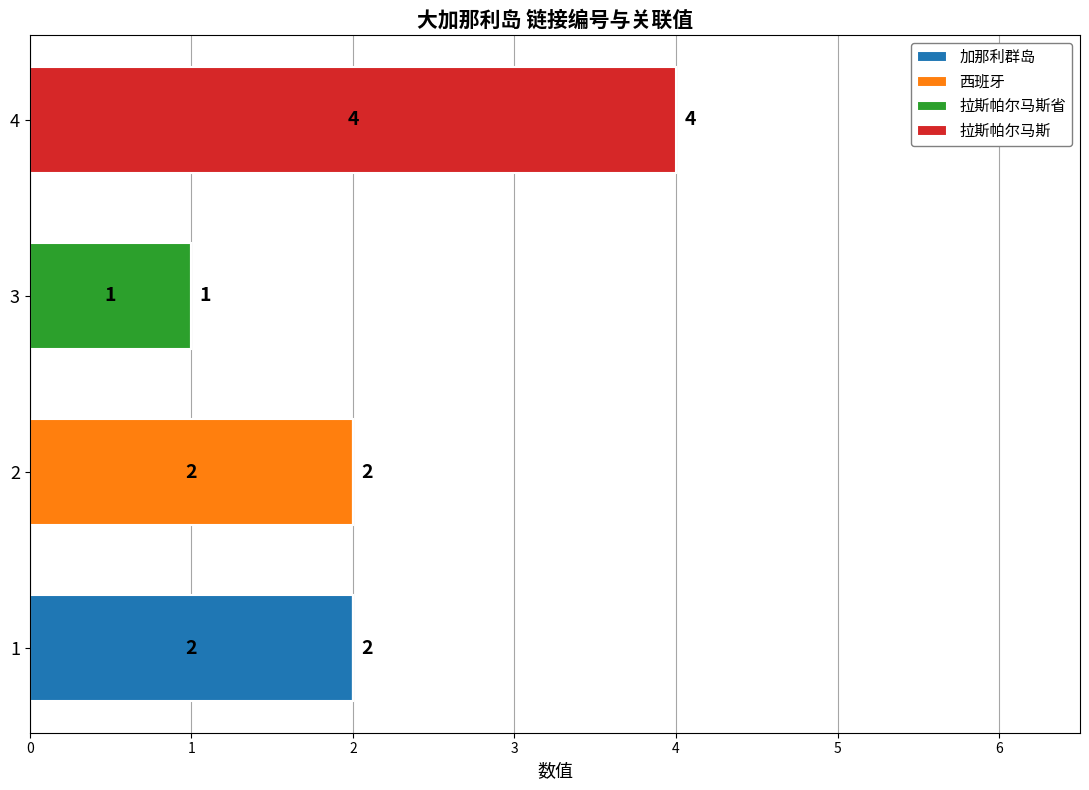

The 加那利群岛 series shows 0 at 4. True or false?

True